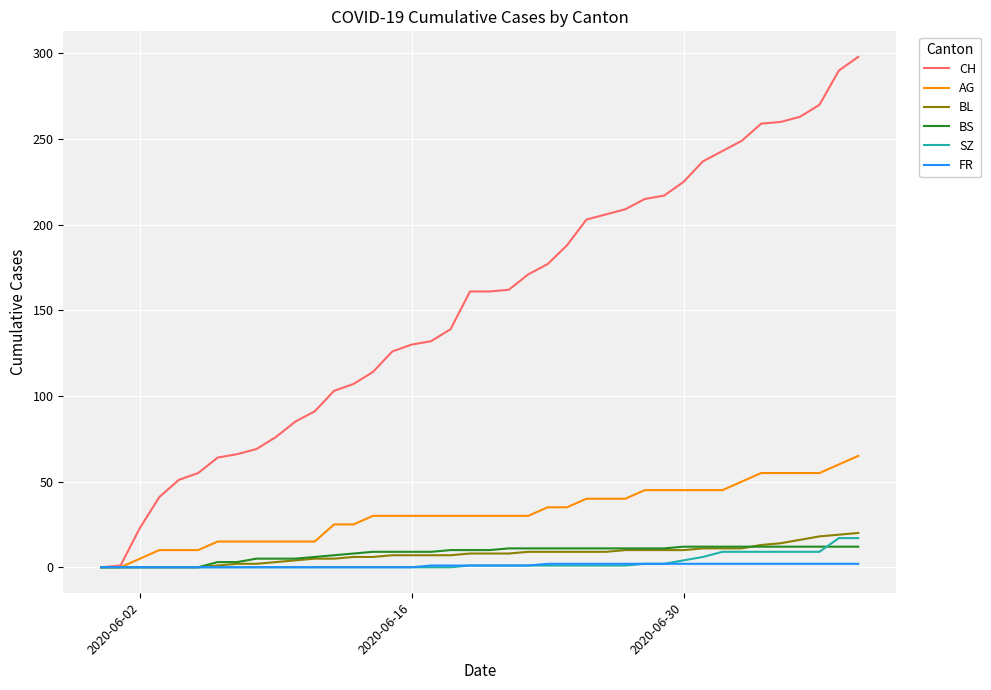

Which series has the largest total across all categories?

CH